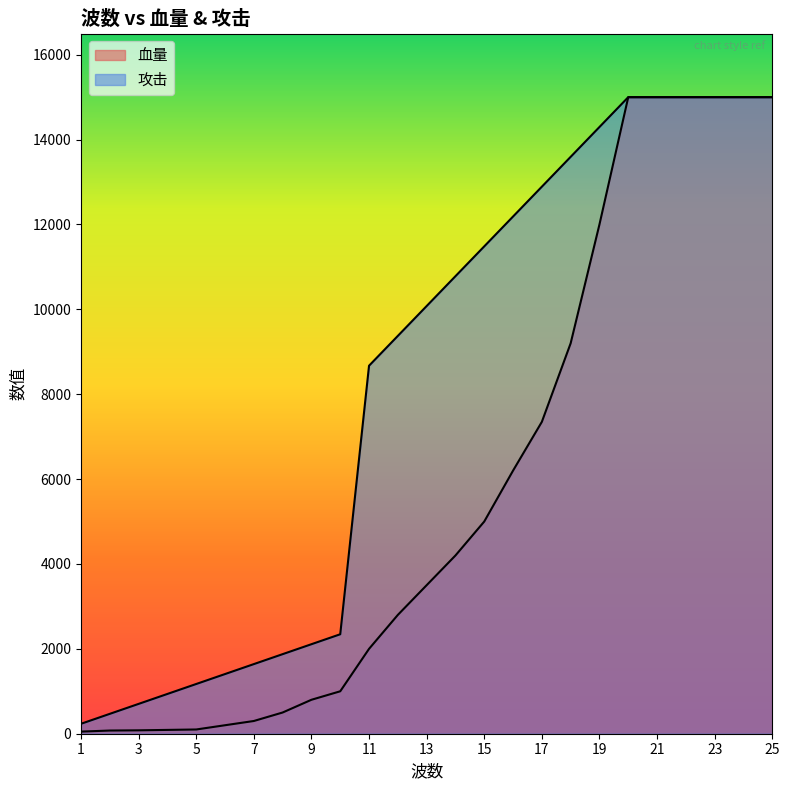

Reading right to left, extract all data points from this chart.

血量: 15000.0	15000.0	15000.0	15000.0	15000.0	15000.0	12000.0	9200.0	7349.0	6200.0	5000.0	4200.0	3500.0	2800.0	2000.0	1000.0	800.0	500.0	300.0	200.0	100.0	90.0	80.0	75.0	50.0
攻击: 15000.0	15000.0	15000.0	15000.0	15000.0	15000.0	14296.9	13593.8	12890.6	12187.5	11484.4	10781.2	10078.1	9375.0	8671.9	2343.8	2109.4	1875.0	1640.6	1406.2	1171.9	937.5	703.1	468.8	234.4